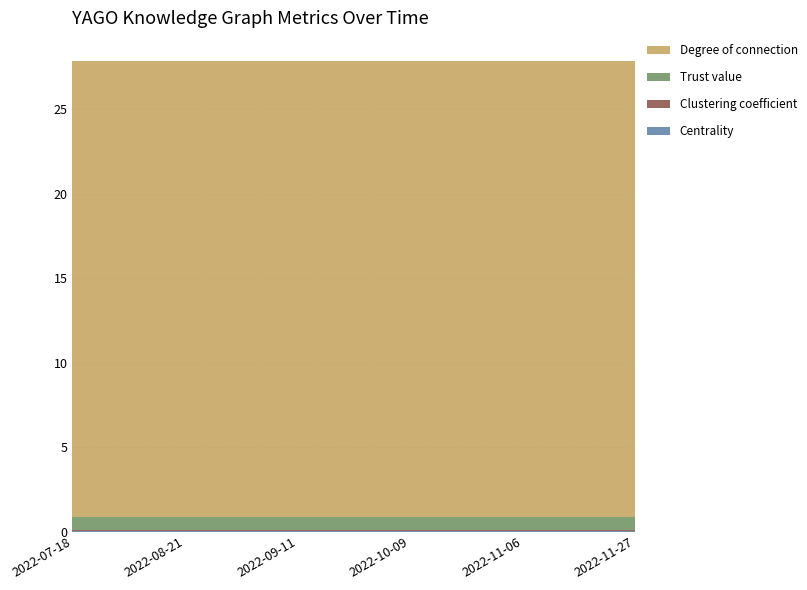

Reading left to right, what are all the values shown in this chart?

Centrality: 0.0	0.0	0.0	0.0	0.0	0.0	0.0	0.0	0.0	0.0	0.0	0.0	0.0	0.0	0.0	0.0
Clustering coefficient: 0.1	0.1	0.1	0.1	0.1	0.1	0.1	0.1	0.1	0.1	0.1	0.1	0.1	0.1	0.1	0.1
Trust value: 0.8	0.8	0.8	0.8	0.8	0.8	0.8	0.8	0.8	0.8	0.8	0.8	0.8	0.8	0.8	0.8
Degree of connection: 27.0	27.0	27.0	27.0	27.0	27.0	27.0	27.0	27.0	27.0	27.0	27.0	27.0	27.0	27.0	27.0